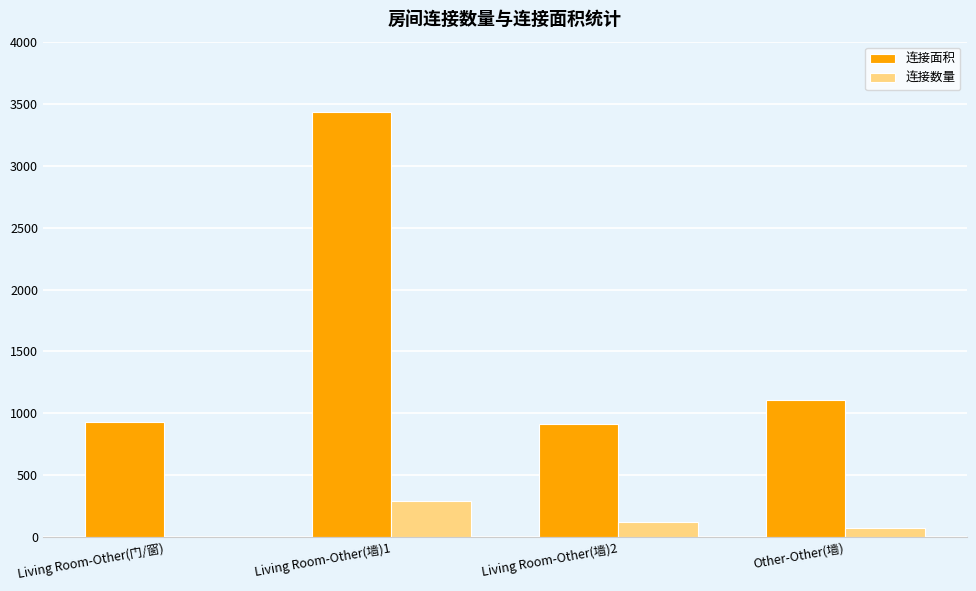

What are all the series names shown in the legend?

连接面积, 连接数量